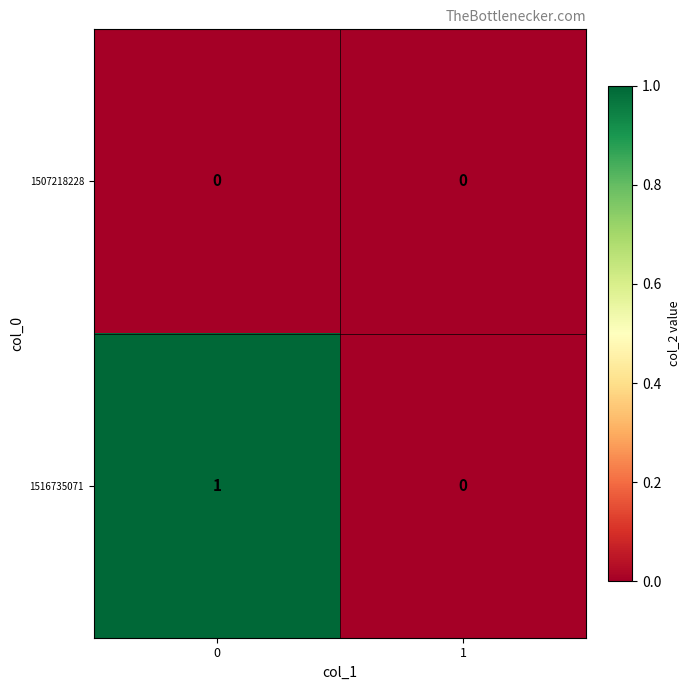

List the series in order of their overall mean, lowest first.

1507218228, 1516735071